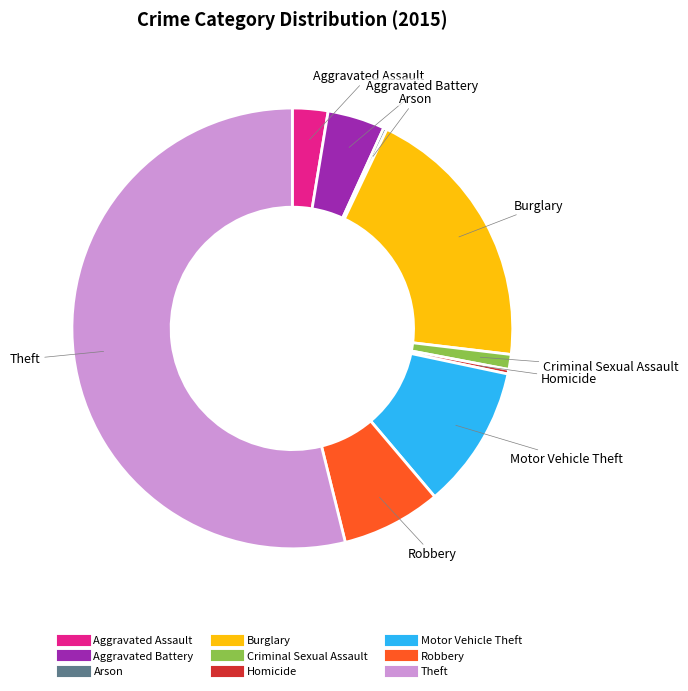

Do Motor Vehicle Theft and Robbery together represent more than half of the pie?

No